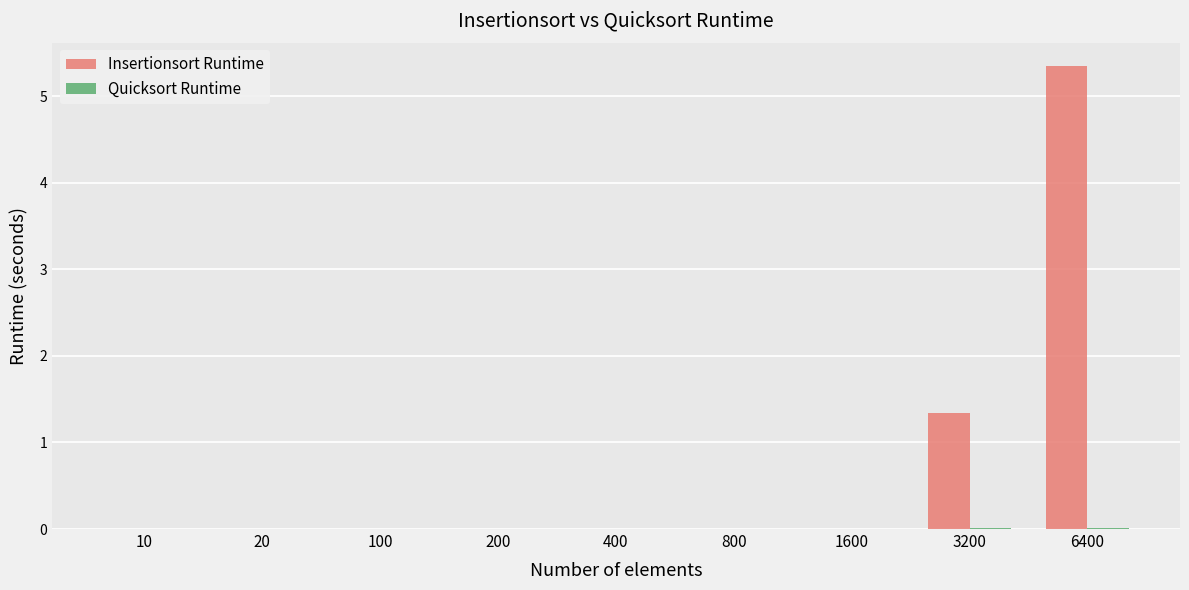

Which category has the highest value in the Insertionsort Runtime series?

6400